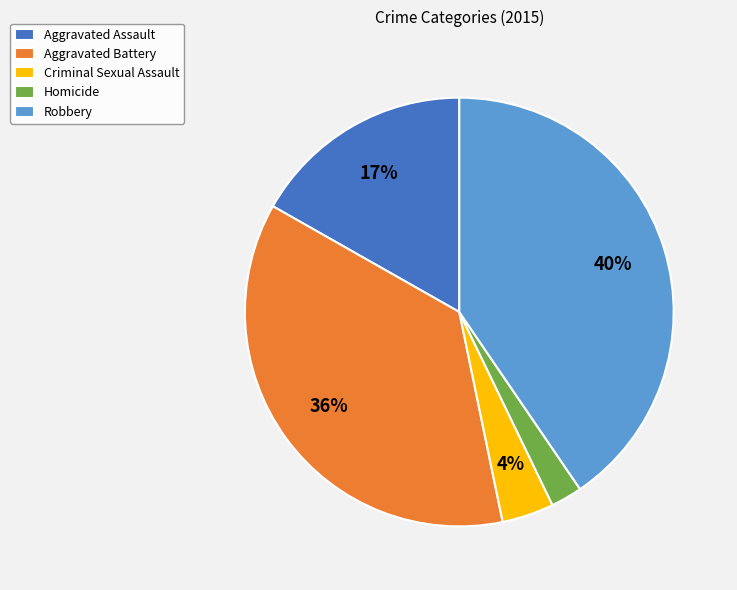

Does Aggravated Assault account for over 50% of the chart?

No